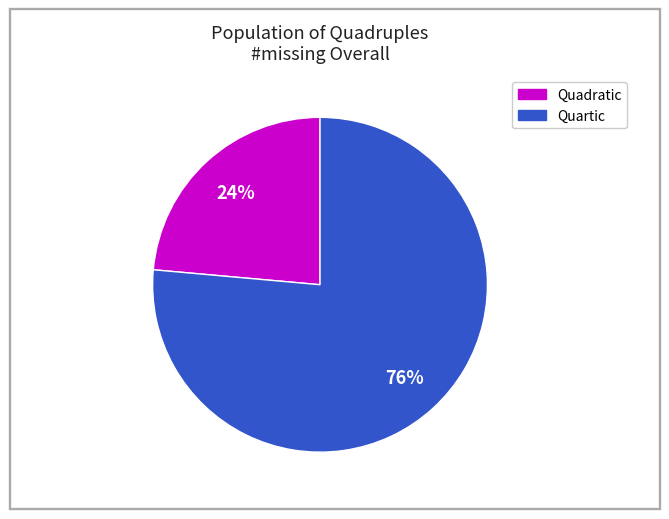

Does any single category account for the majority?

Yes